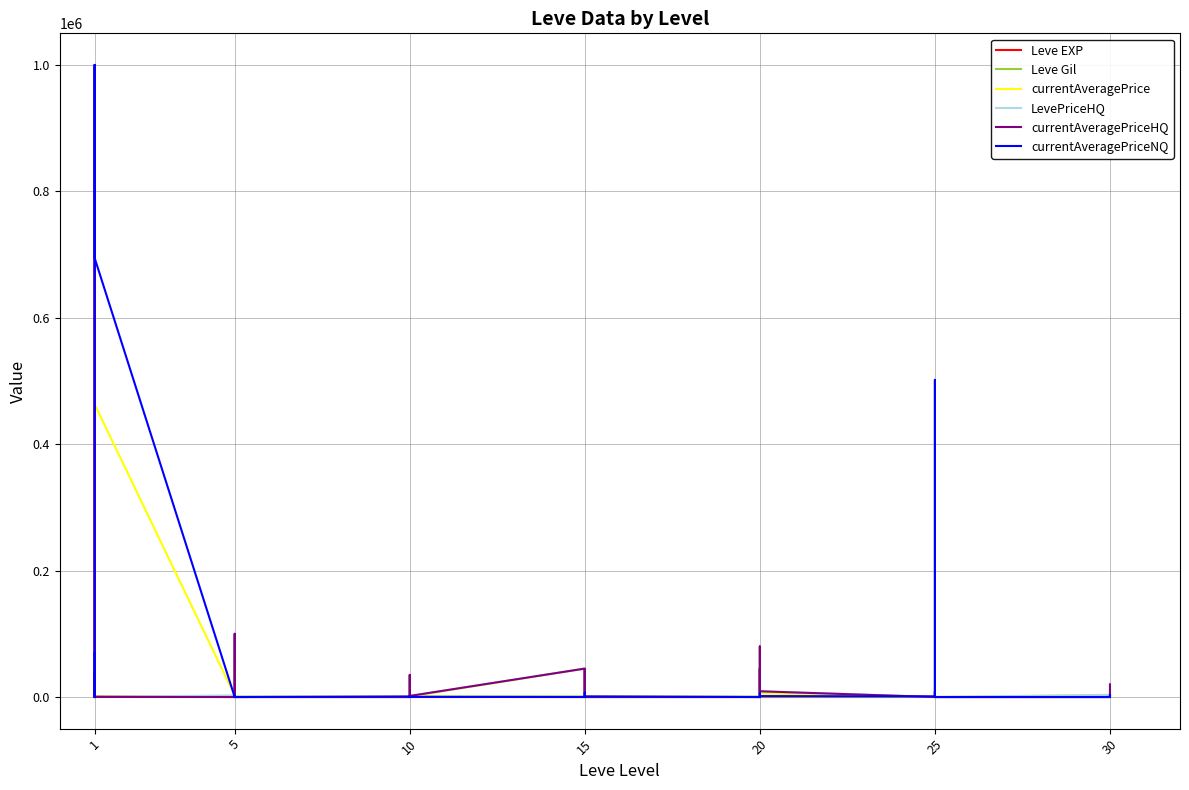

What is the difference between the maximum and minimum values in the currentAveragePriceNQ series?

1000000